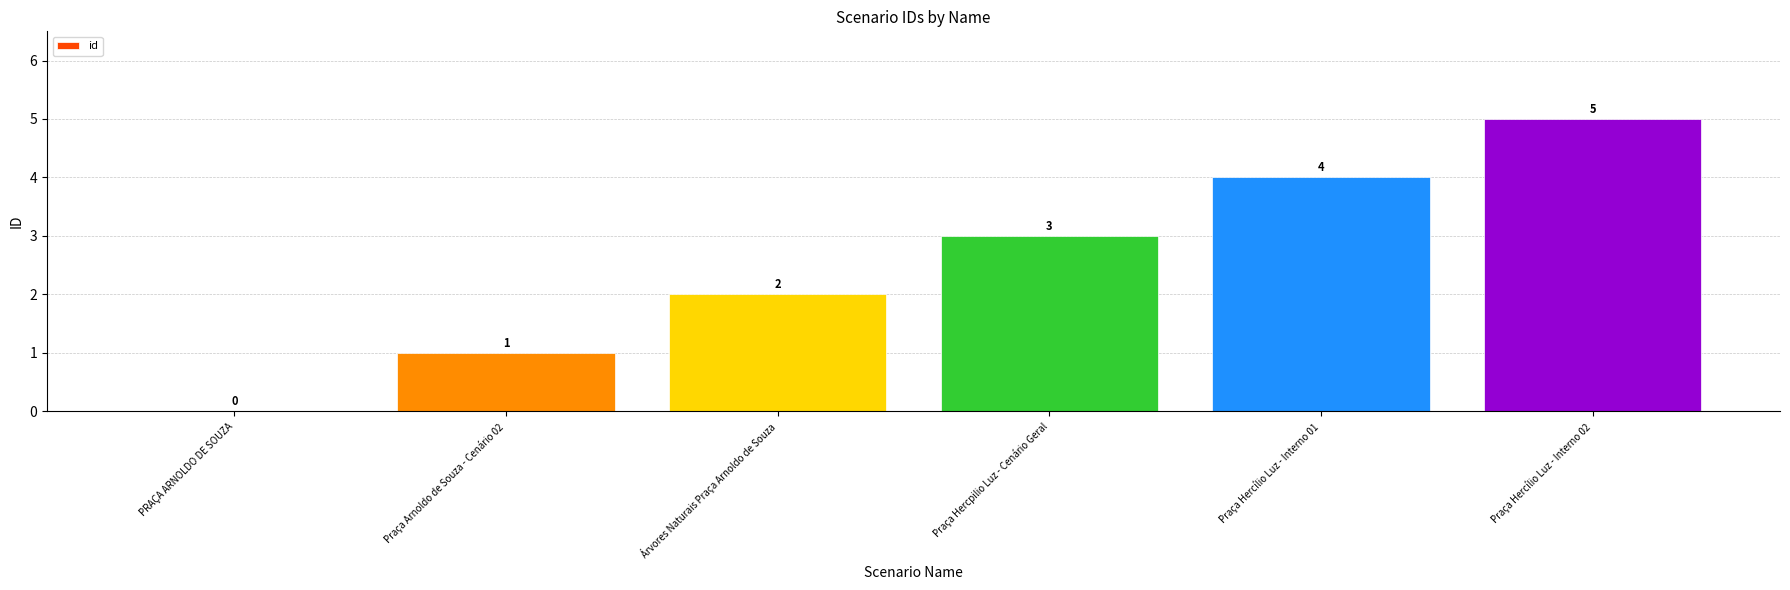

What is the greatest value displayed?

5